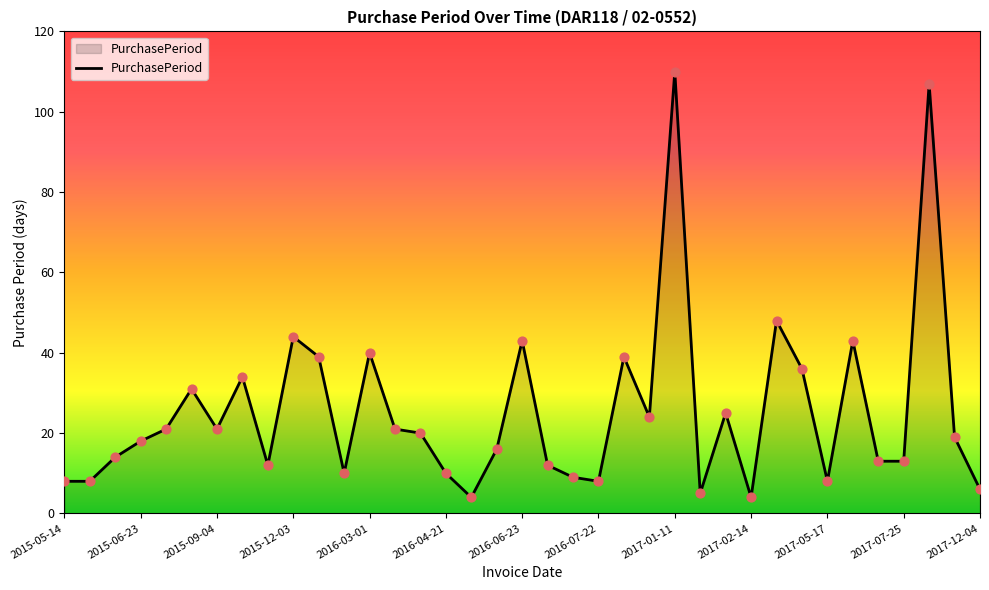

What is the maximum value shown in the chart?

110